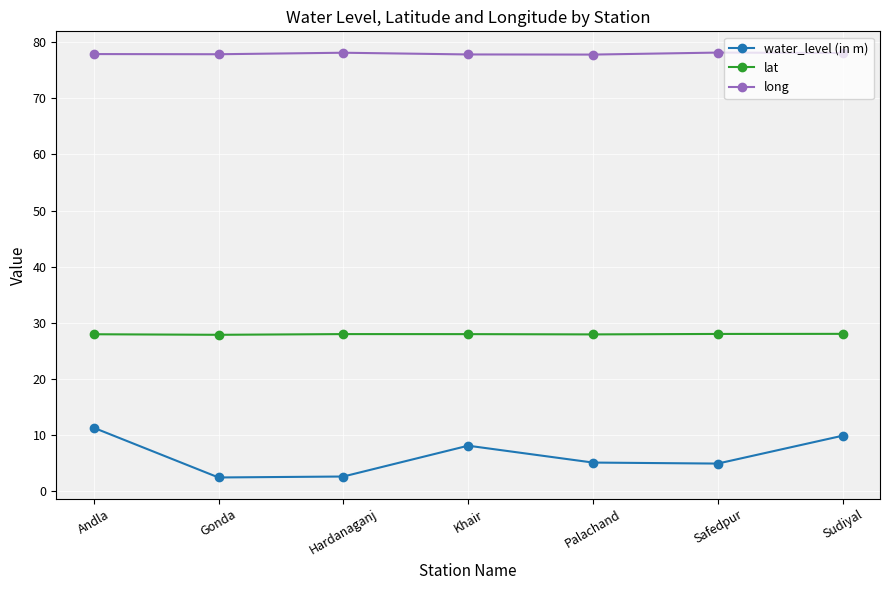

What value does the water_level (in m) series have at Andla?

11.2